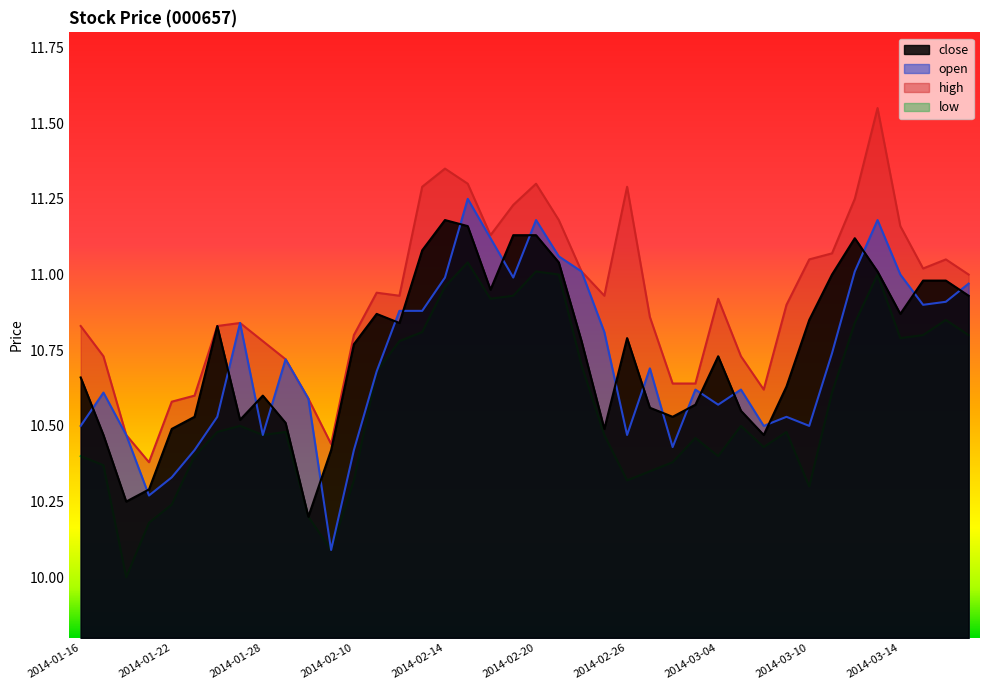

How many lines are shown in the chart?

4